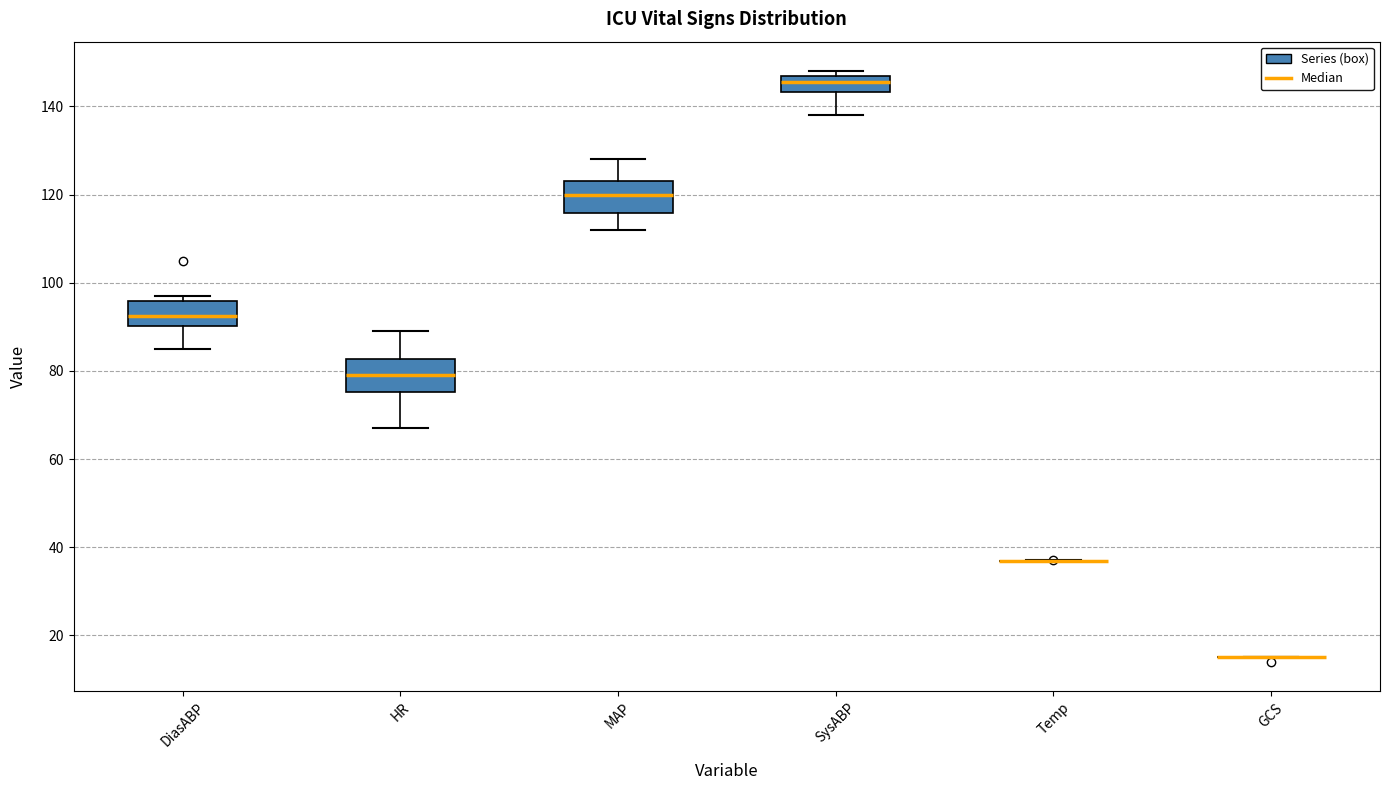

Reading left to right, transcribe this box plot: for each box, give where its median line is, the range the box spans, and where its two whiskers end, as read against the y-axis. The values are not printed on the chart, so give them approximately, as read against the axis.

DiasABP: median 92, box 90 to 96, whiskers 86 to 98
HR: median 80, box 76 to 82, whiskers 68 to 90
MAP: median 120, box 116 to 124, whiskers 112 to 128
SysABP: median 146, box 144 to 148, whiskers 138 to 148 (just above the box's upper edge)
Temp: box collapsed to a line at 36, whiskers 36 to 38
GCS: box collapsed to a line at 16, whiskers 16 to 16